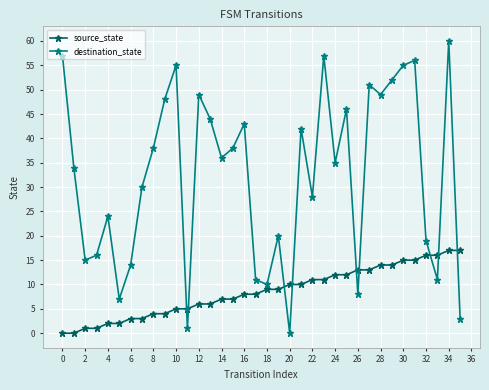

What is the greatest value displayed?

60